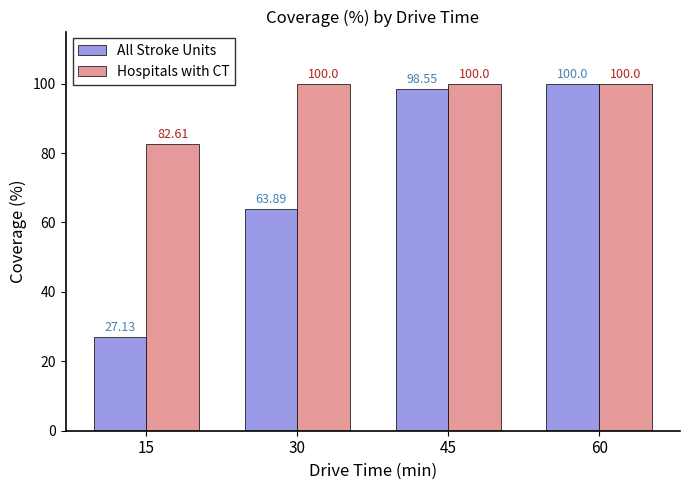

What is the sum of the Hospitals with CT values at 15 and 30?

182.6